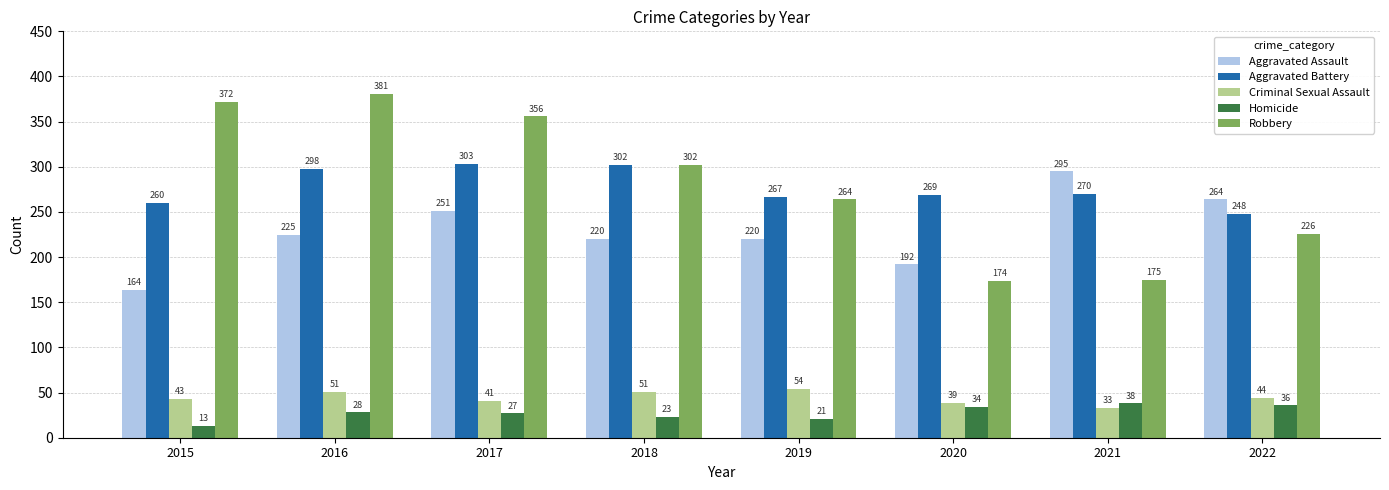

Between 2015 and 2018, which series saw the biggest shift?

Robbery